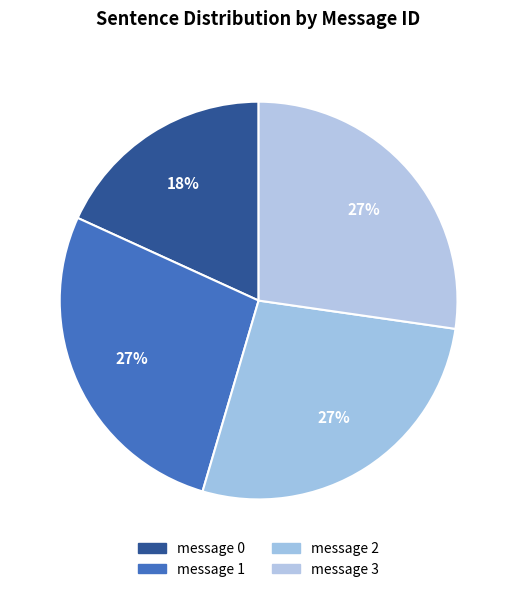

How many slices are in this pie chart?

4